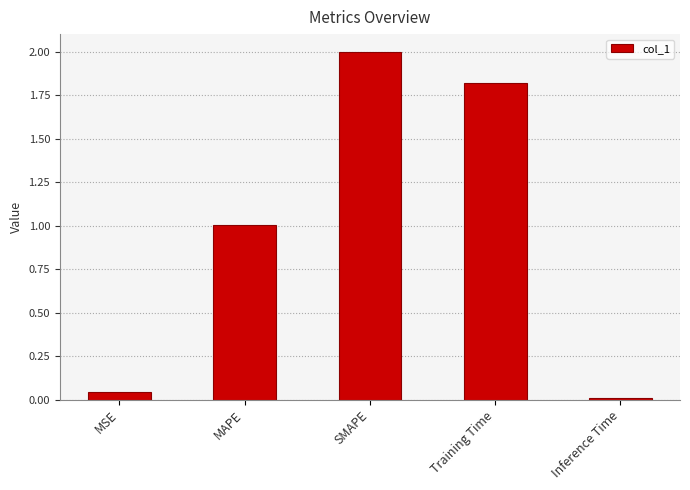

What value does the data have at SMAPE?

2.0